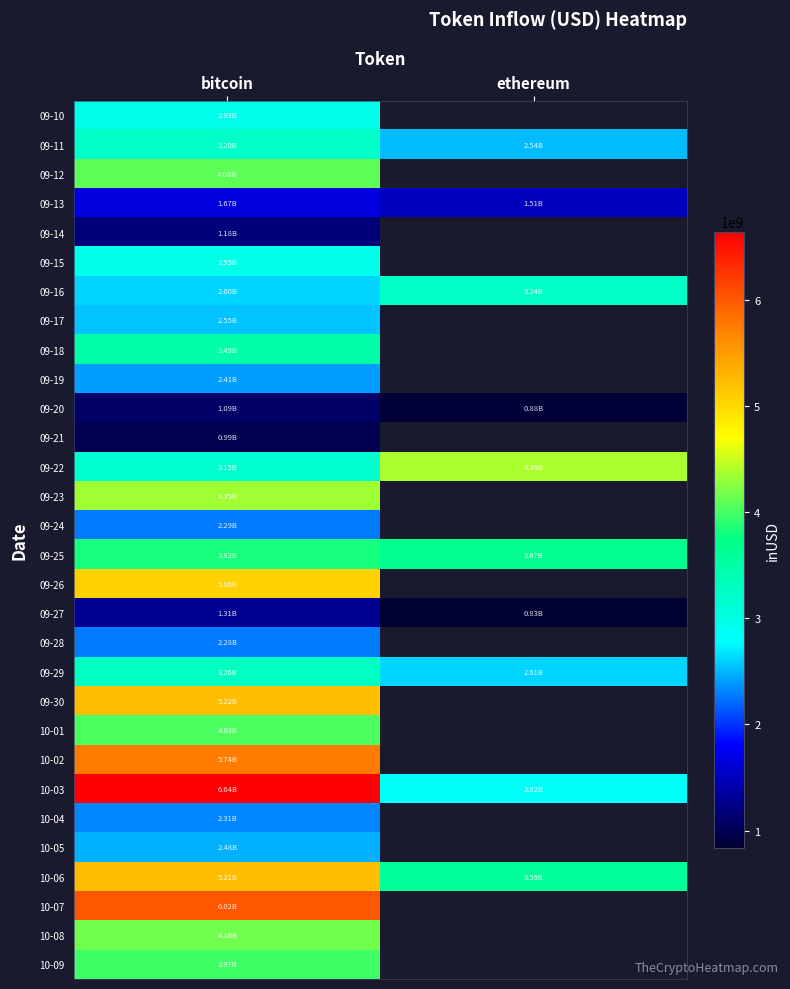

List the series in order of their peak value, highest first.

10-03, 10-07, 10-02, 09-30, 10-06, 09-26, 09-22, 09-23, 10-08, 09-12, 10-01, 10-09, 09-25, 09-18, 09-29, 09-16, 09-11, 09-15, 09-10, 09-17, 10-05, 09-19, 10-04, 09-24, 09-28, 09-13, 09-27, 09-14, 09-20, 09-21